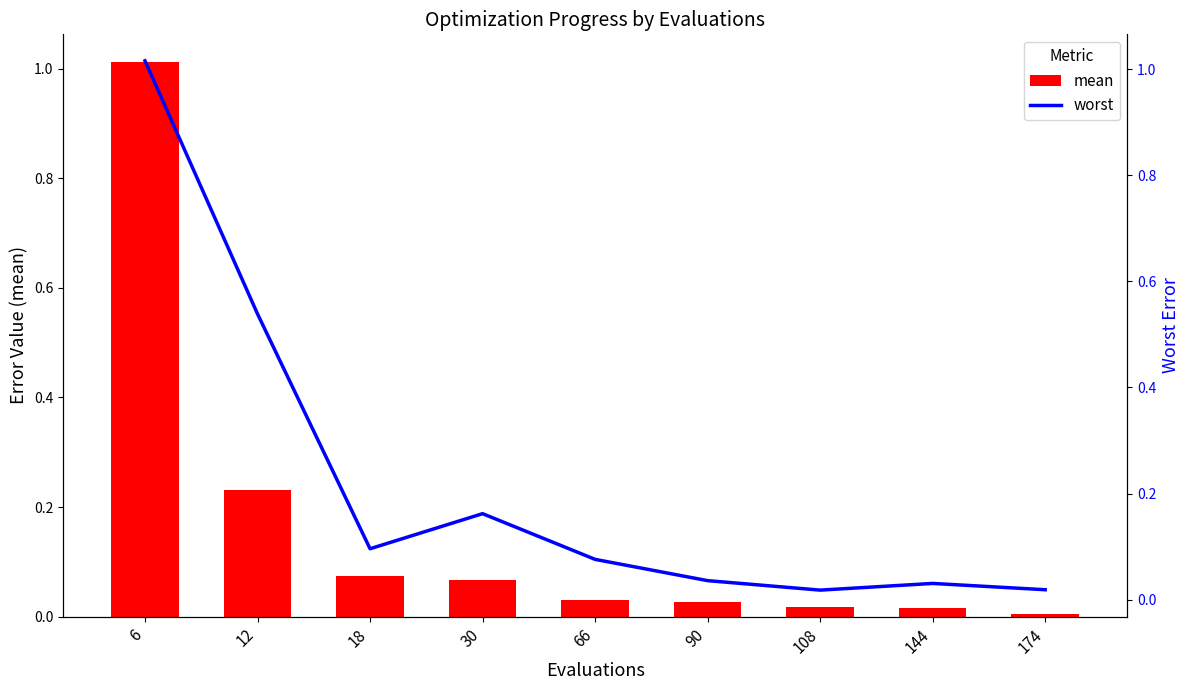

What is the difference between the maximum and minimum values in the worst series?

1.0